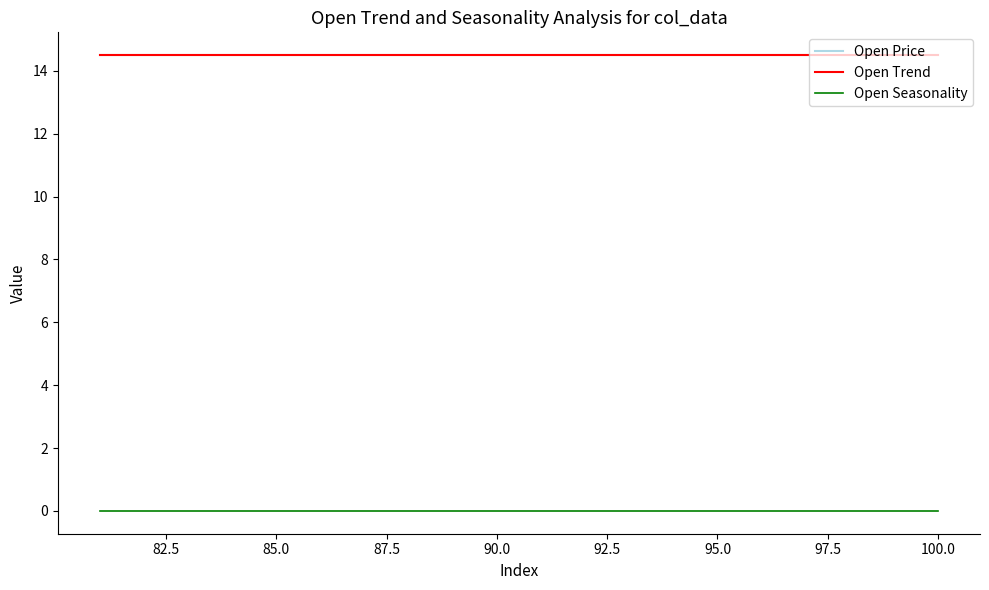

True or false: Open Trend and Open Seasonality cross at least once.

False